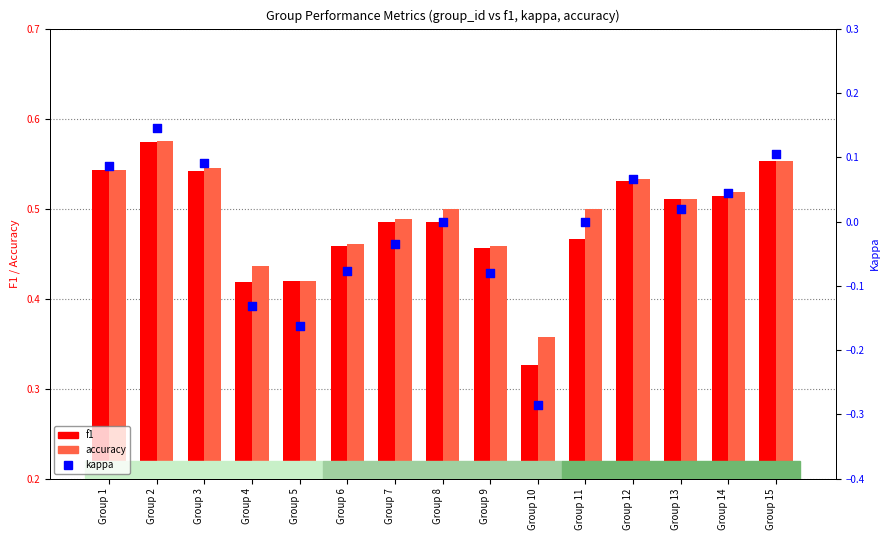

What are all the series names shown in the legend?

f1, accuracy, kappa